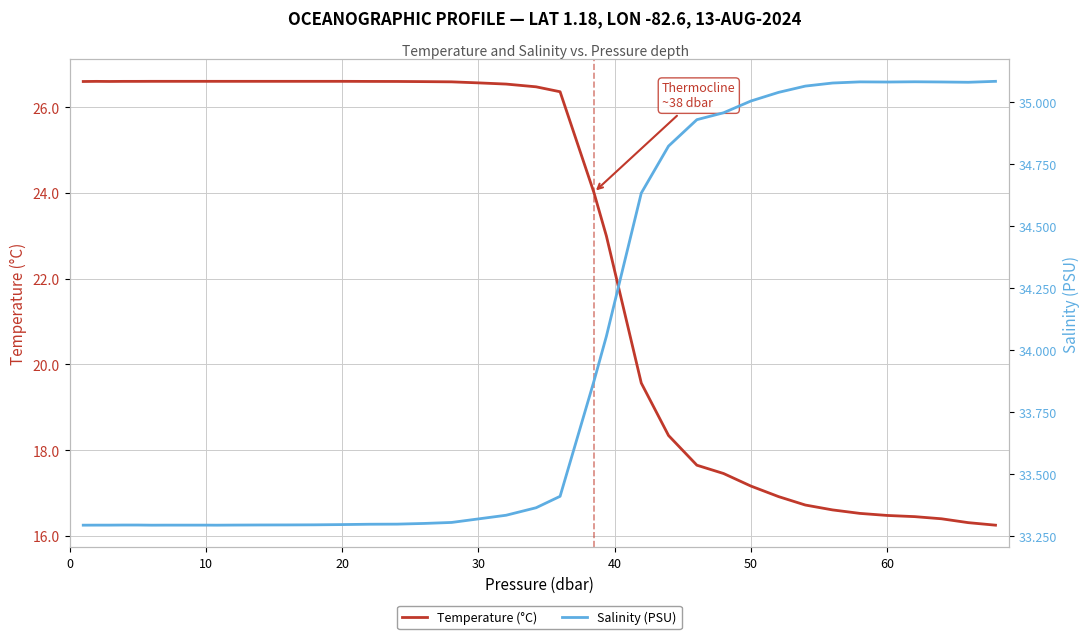

What is the maximum value shown in the chart?

35.1